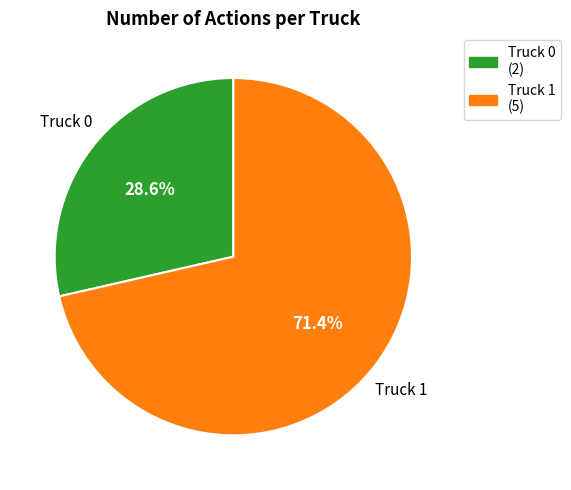

How many segments does this pie chart have?

2